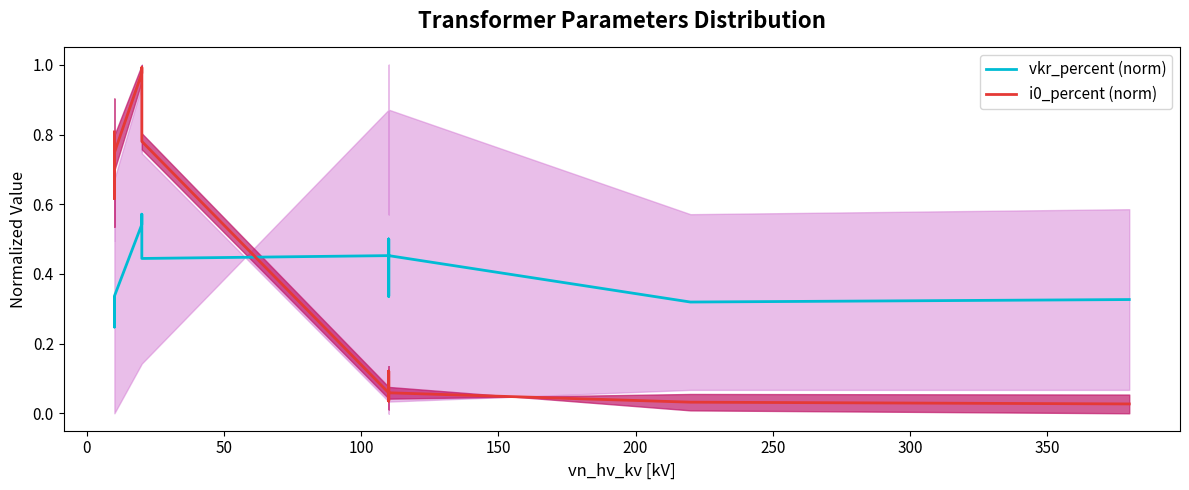

Rank the series by their average value, from lowest to highest.

i0_percent (norm), vkr_percent (norm)